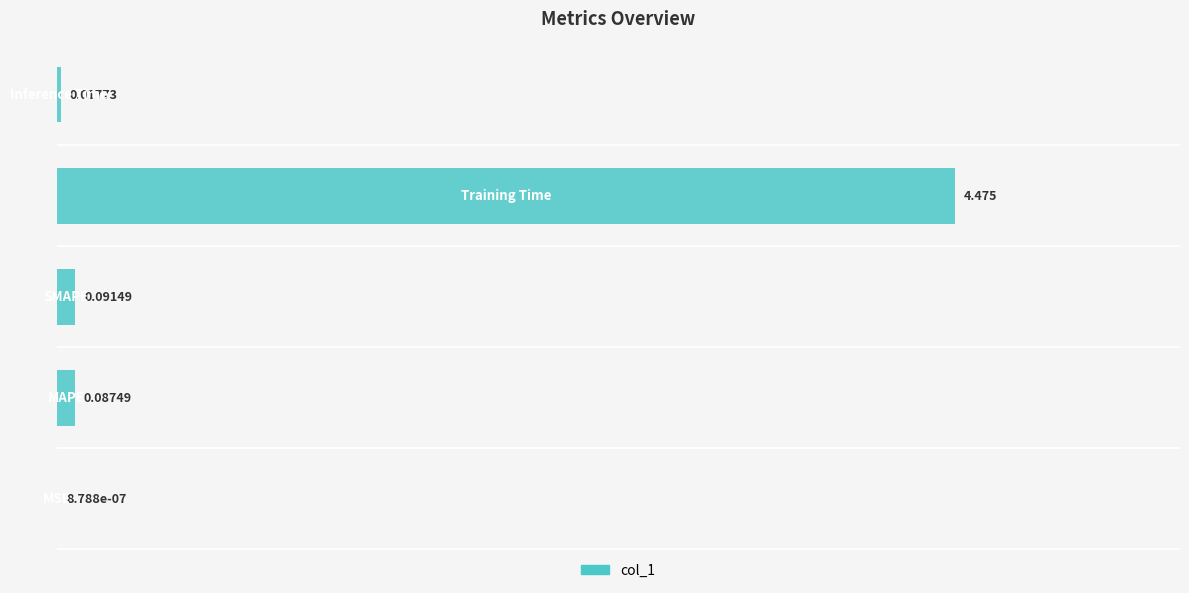

What is the sum of all values?

4.7